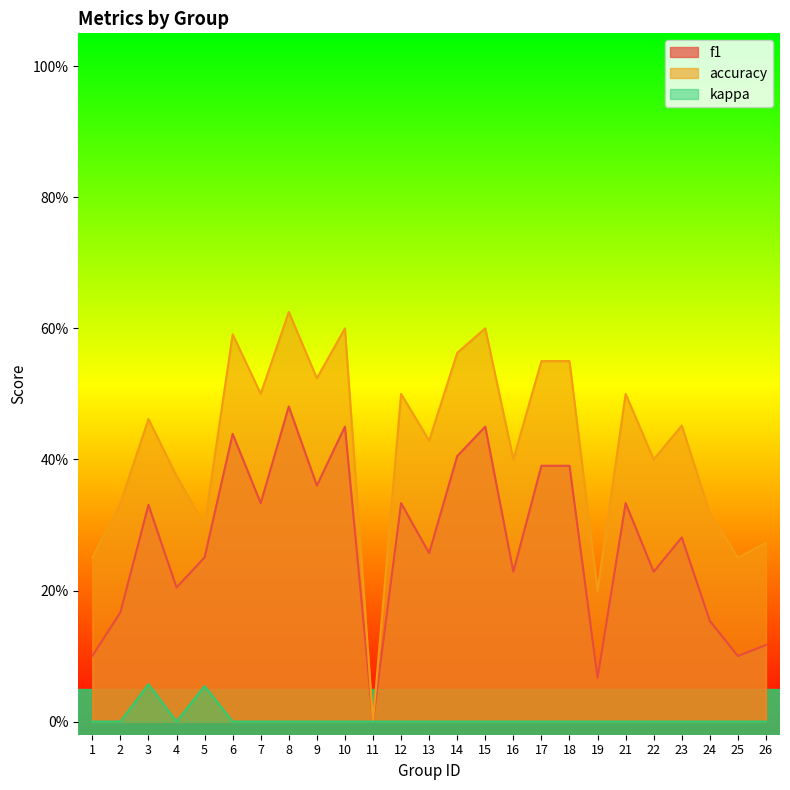

Reading left to right, extract all data points from this chart.

f1: 0.1	0.2	0.3	0.2	0.3	0.4	0.3	0.5	0.4	0.5	0.0	0.3	0.3	0.4	0.5	0.2	0.4	0.4	0.1	0.3	0.2	0.3	0.2	0.1	0.1
accuracy: 0.2	0.3	0.5	0.4	0.3	0.6	0.5	0.6	0.5	0.6	0.0	0.5	0.4	0.6	0.6	0.4	0.6	0.6	0.2	0.5	0.4	0.5	0.3	0.2	0.3
kappa: 0.0	0.0	0.1	0.0	0.1	0.0	0.0	0.0	0.0	0.0	0.0	0.0	0.0	0.0	0.0	0.0	0.0	0.0	0.0	0.0	0.0	0.0	0.0	0.0	0.0